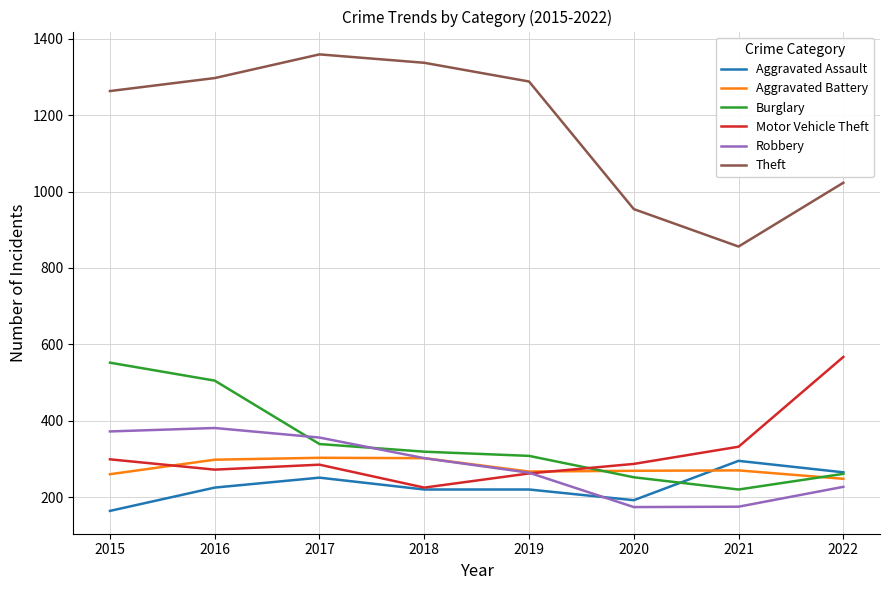

What is the average value of the Aggravated Battery series?

277